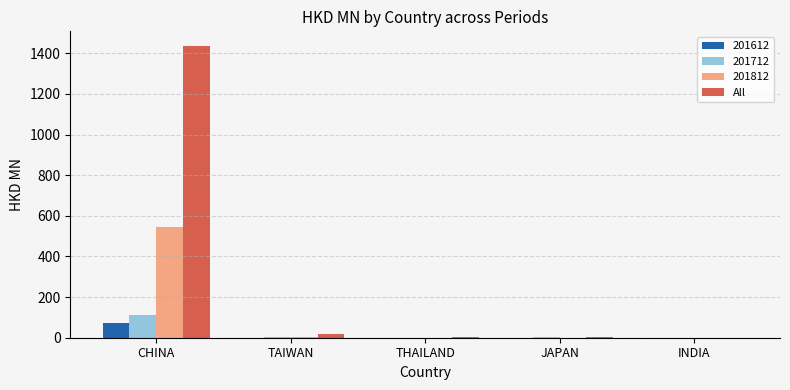

What is the sum of all 201712 values?

119.6